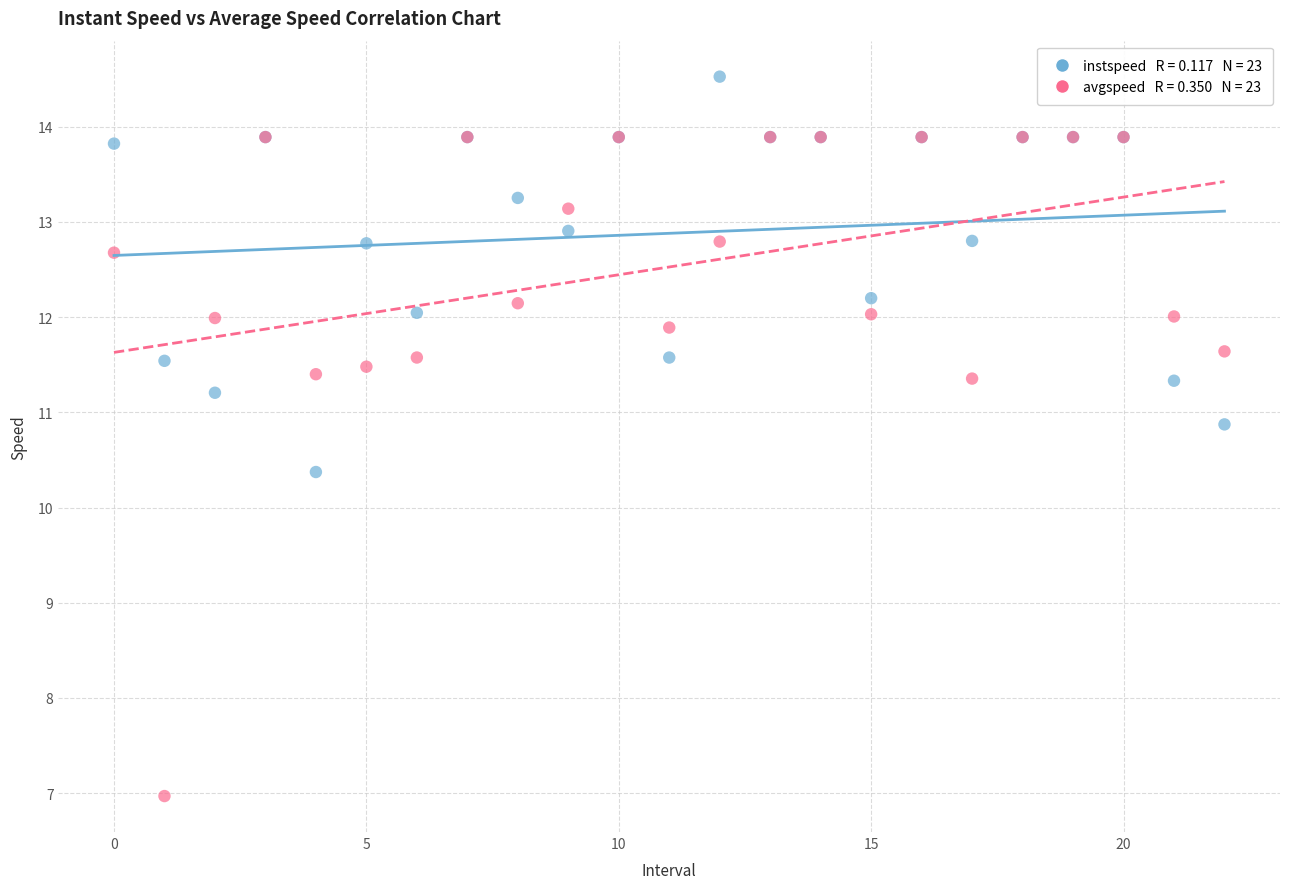

Across all series, what Y value is closest to 10?

10.4